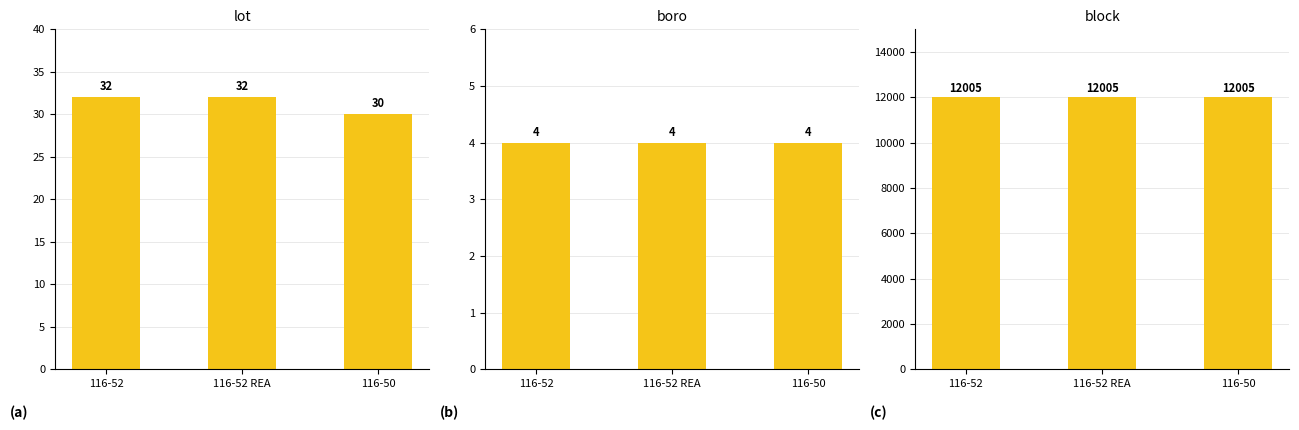

Is it true that boro equals 1 at 116-50?

False